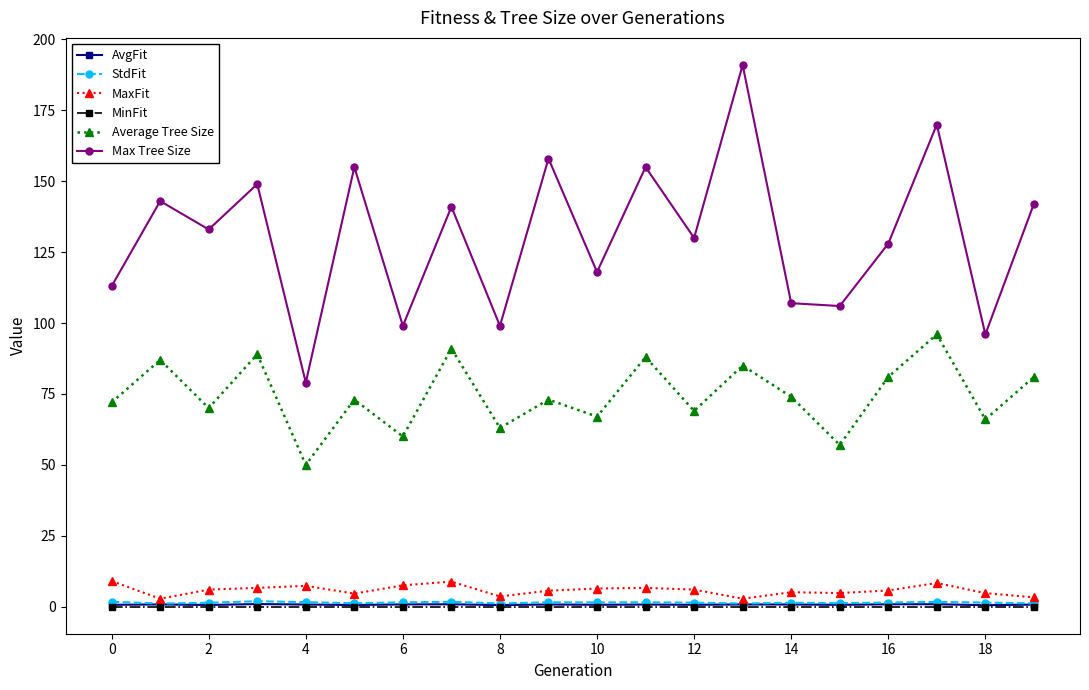

Does the chart display data point markers on the line(s)?

Yes